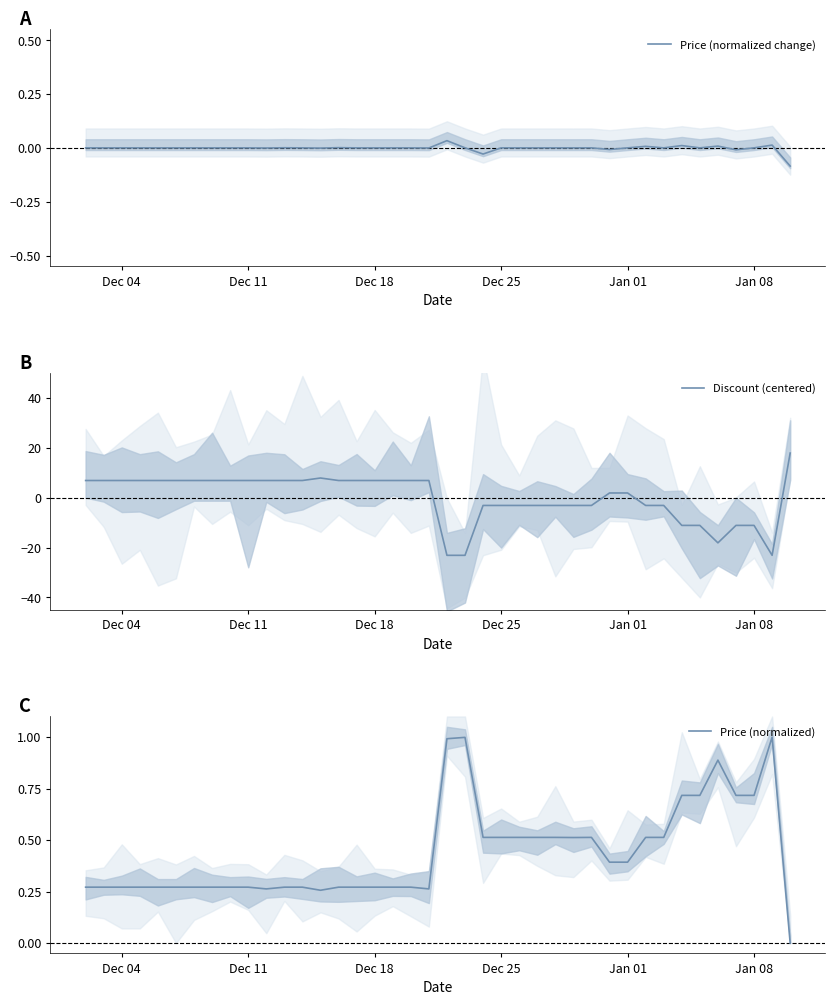

How many lines are shown in the chart?

3